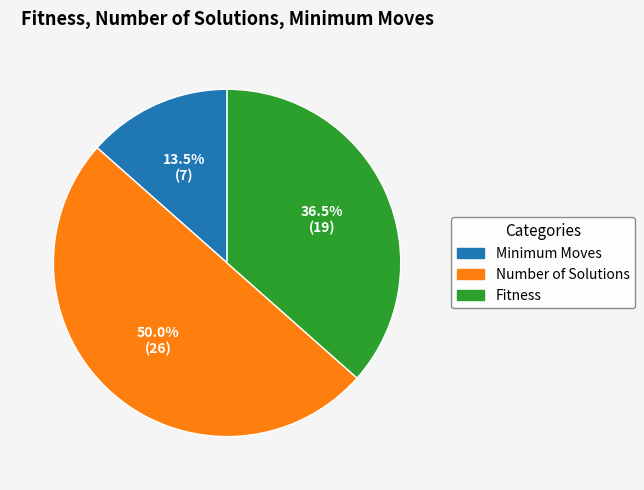

True or false: Number of Solutions accounts for 39% of the total.

False